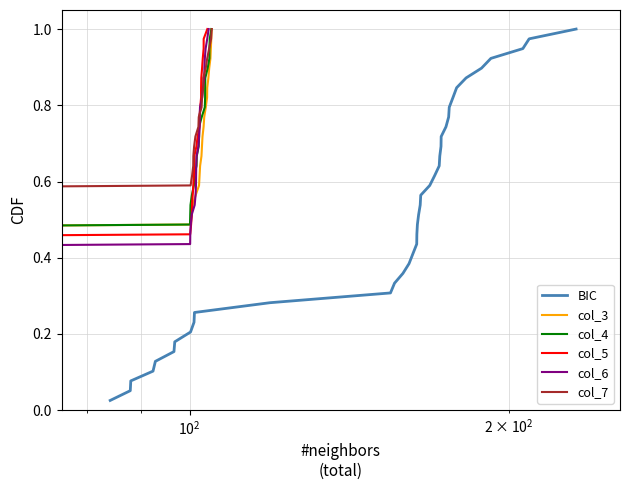

List the series in order of their peak value, highest first.

BIC, col_3, col_4, col_5, col_6, col_7